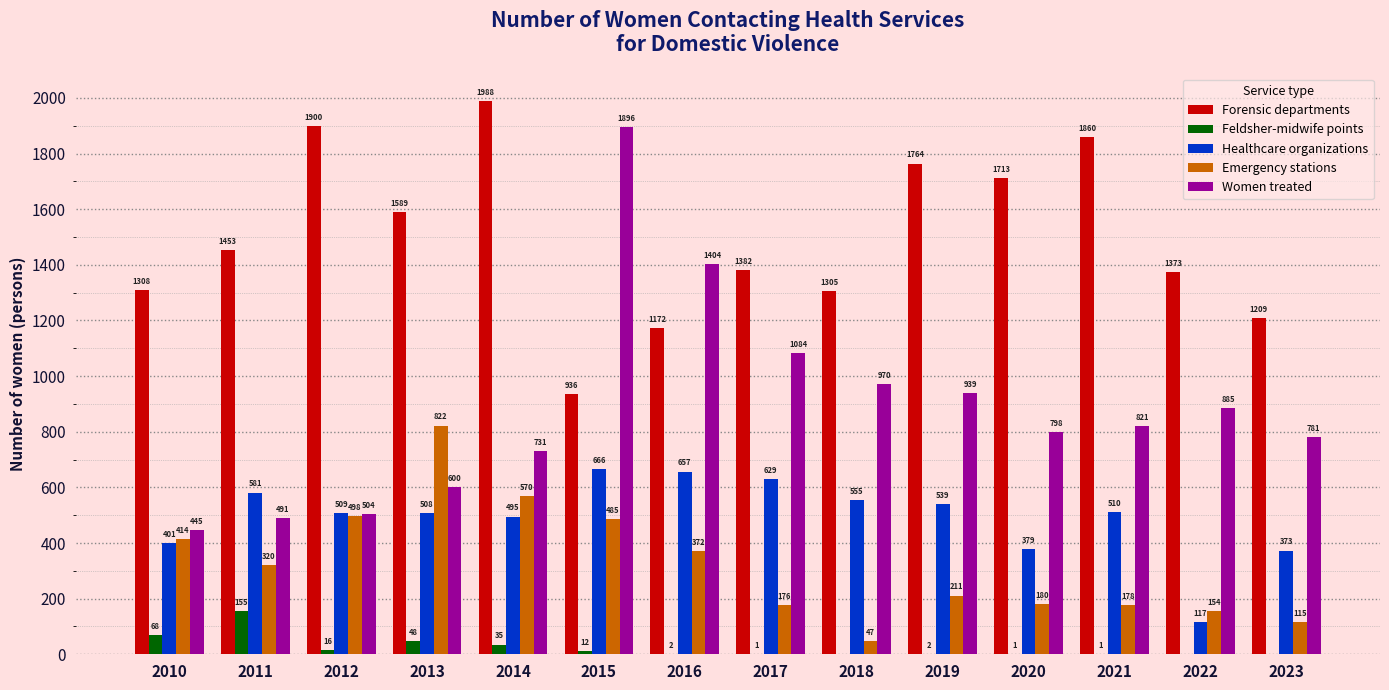

Are the bars grouped side by side (vs. stacked)?

Yes